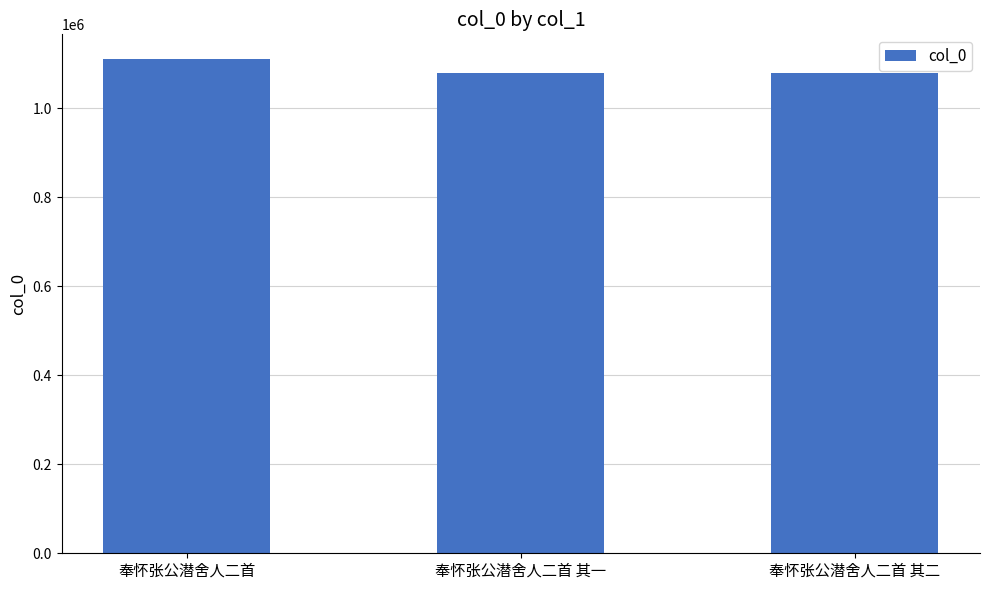

What is the approximate value at 奉怀张公潜舍人二首 其一?

1079434